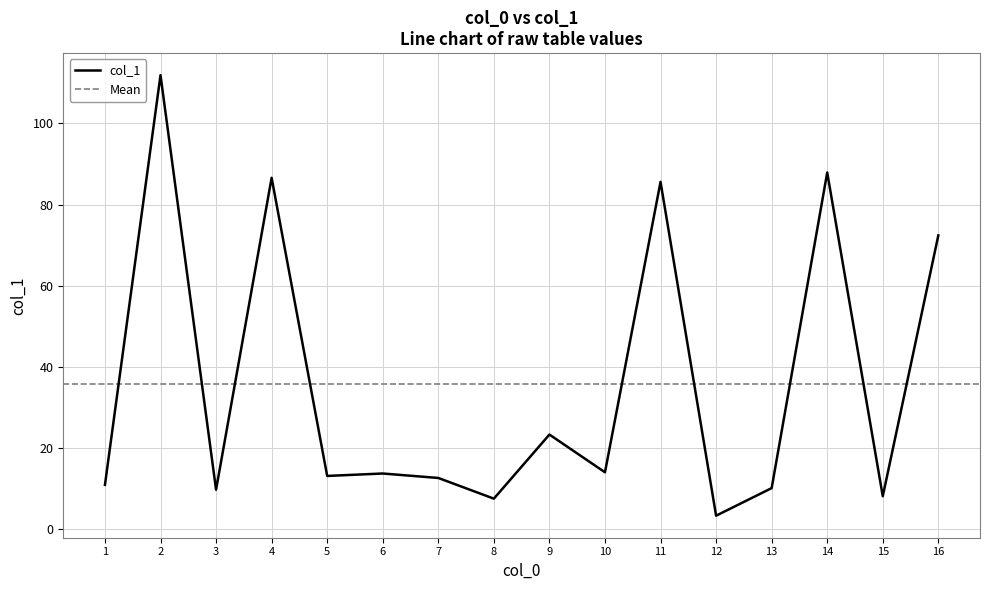

How many values are below 13?

7